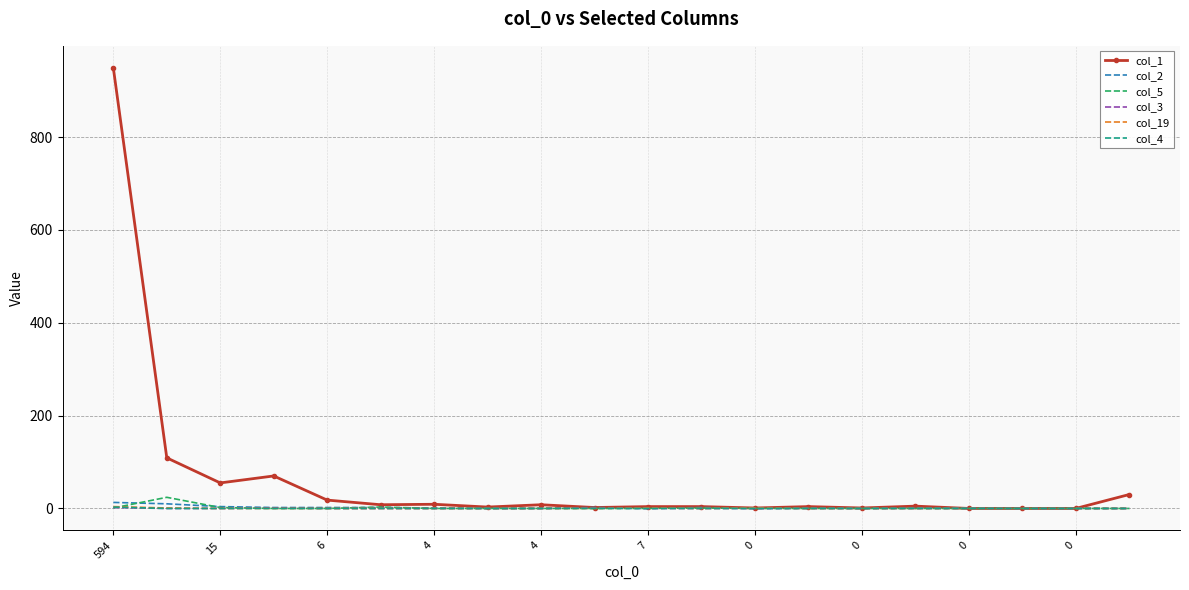

What is the greatest value displayed?

949